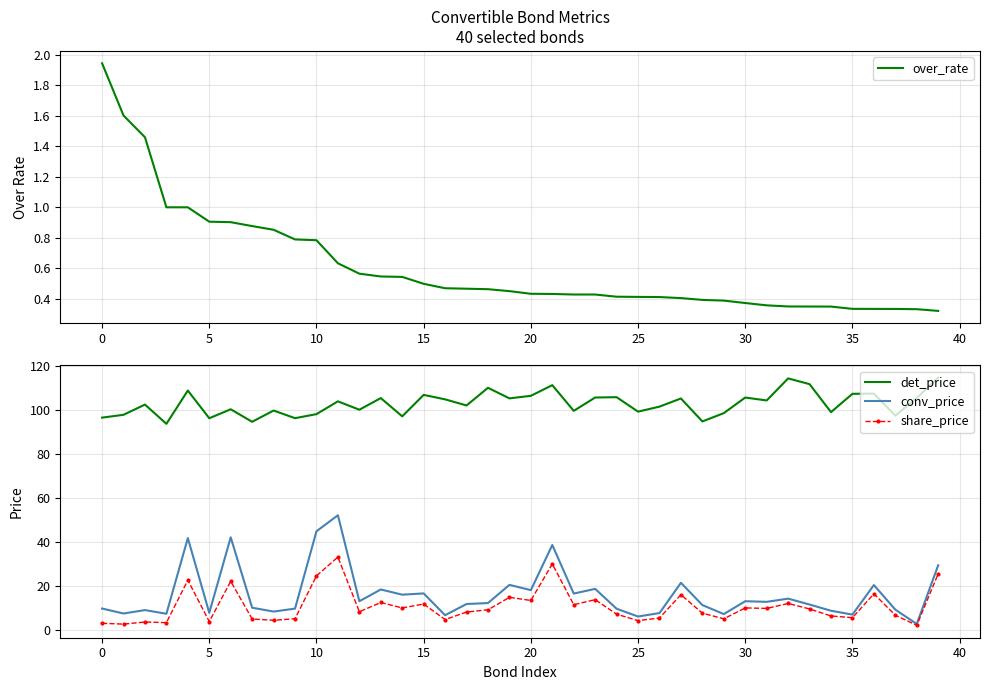

True or false: conv_price and det_price intersect in this chart.

False